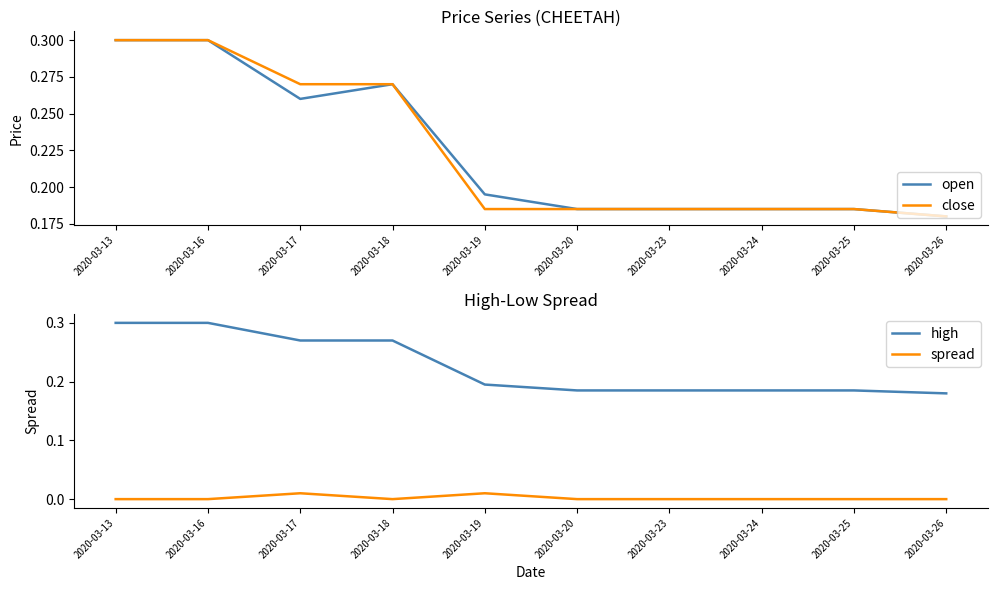

Reading left to right, extract all data points from this chart.

open: 0.3	0.3	0.3	0.3	0.2	0.2	0.2	0.2	0.2	0.2
close: 0.3	0.3	0.3	0.3	0.2	0.2	0.2	0.2	0.2	0.2
high: 0.3	0.3	0.3	0.3	0.2	0.2	0.2	0.2	0.2	0.2
spread: 0.0	0.0	0.0	0.0	0.0	0.0	0.0	0.0	0.0	0.0